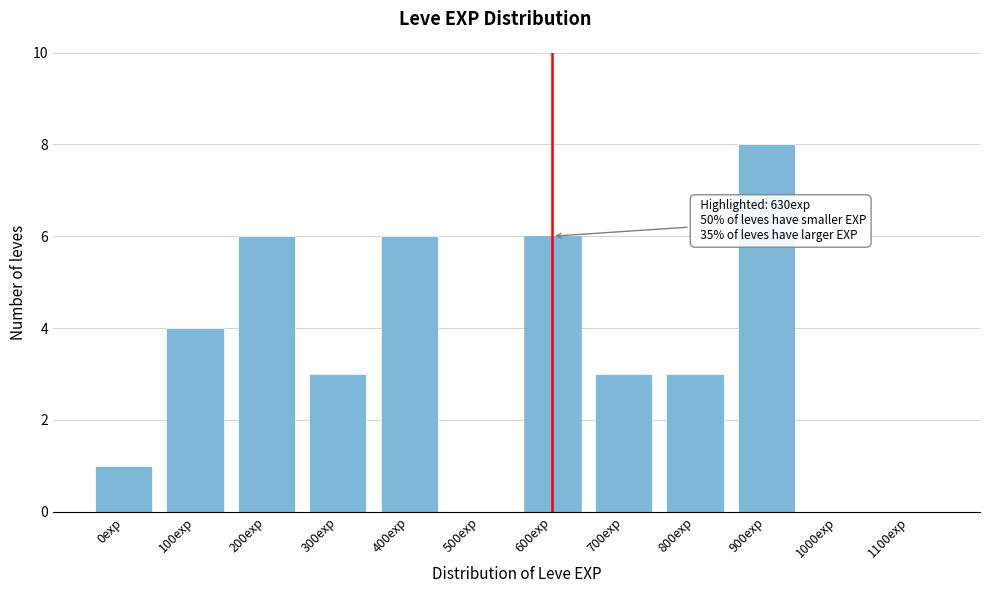

Reading left to right, list all the values displayed in this chart.

0exp=1	100exp=4	200exp=6	300exp=3	400exp=6	500exp=0	600exp=6	700exp=3	800exp=3	900exp=8	1000exp=0	1100exp=0